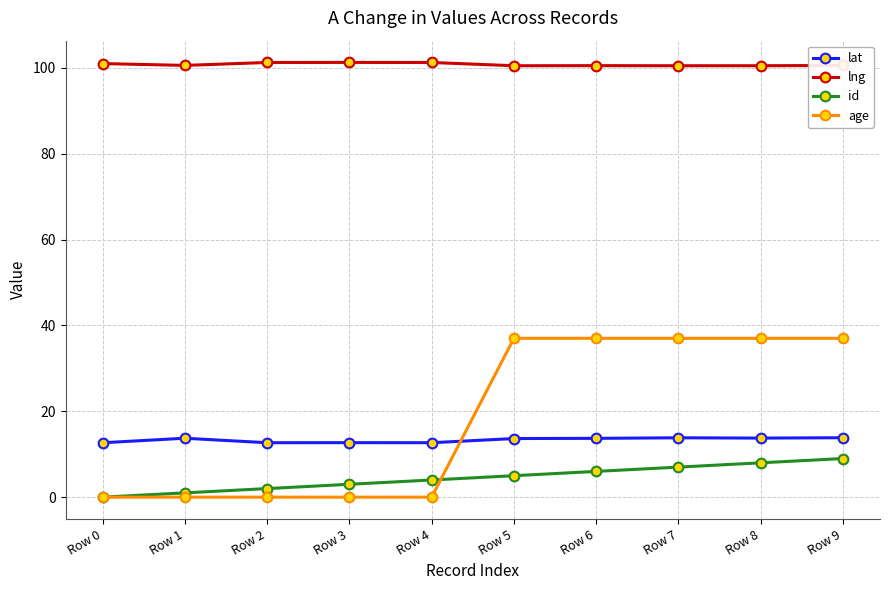

True or false: lat has more than 0 interior local peaks.

True